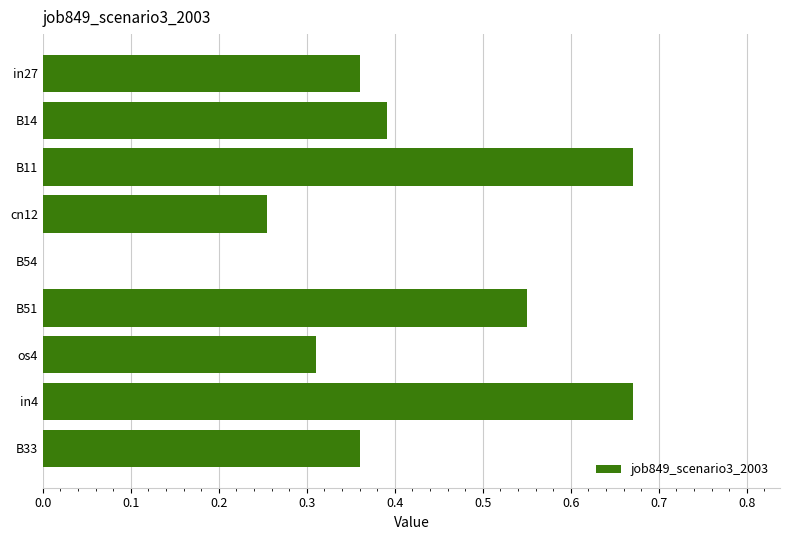

Is it true that the value at in27 is 0.2?

False